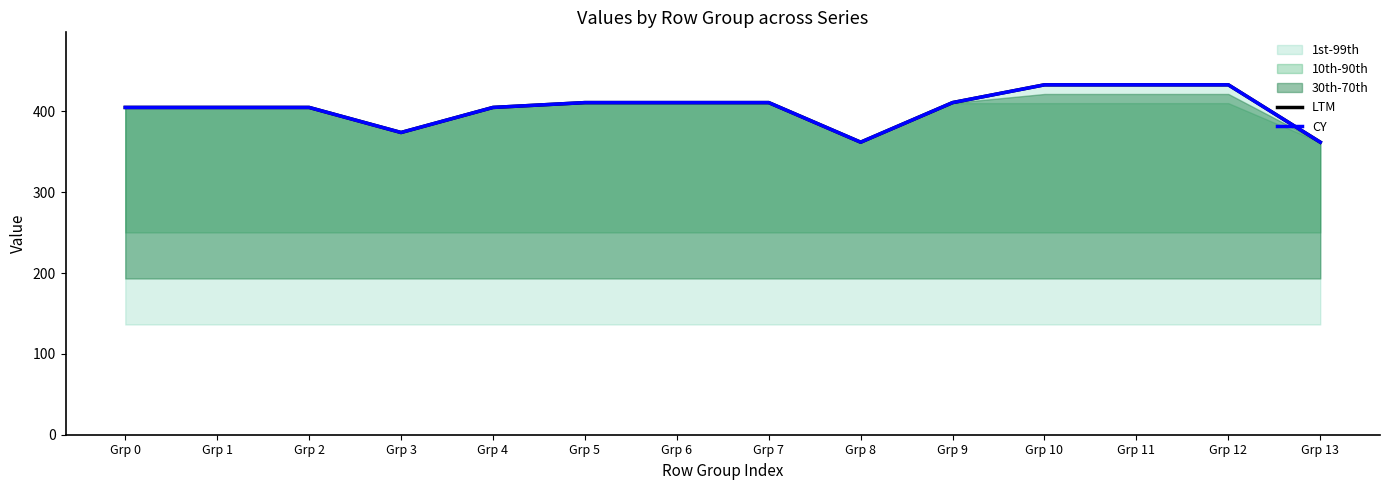

What value does the LTM series have at Grp 3?

374